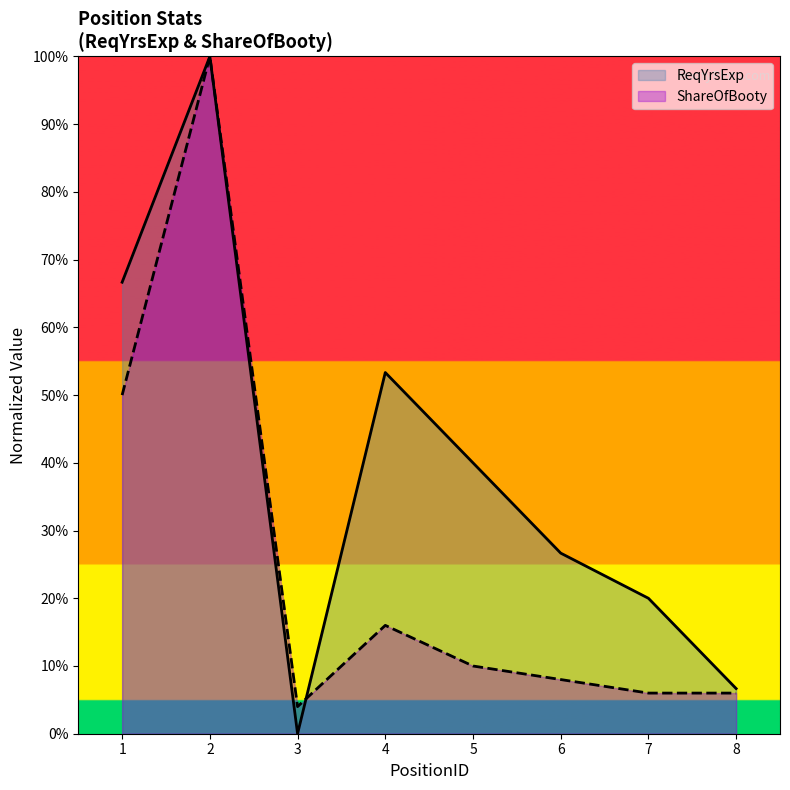

What are all the series names shown in the legend?

ReqYrsExp, ShareOfBooty